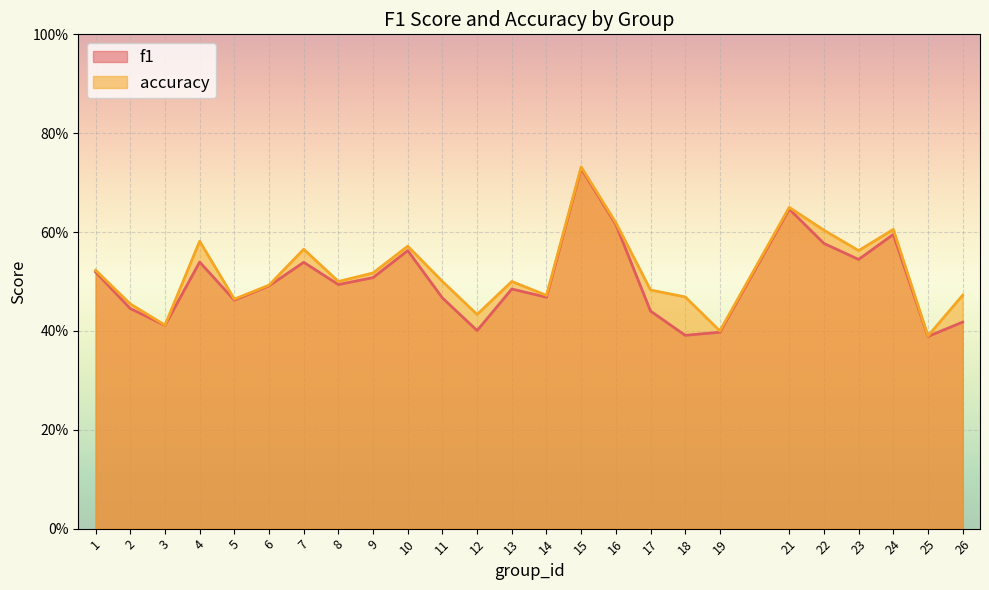

What is the value of the f1 point at the 3rd from the left?

0.4